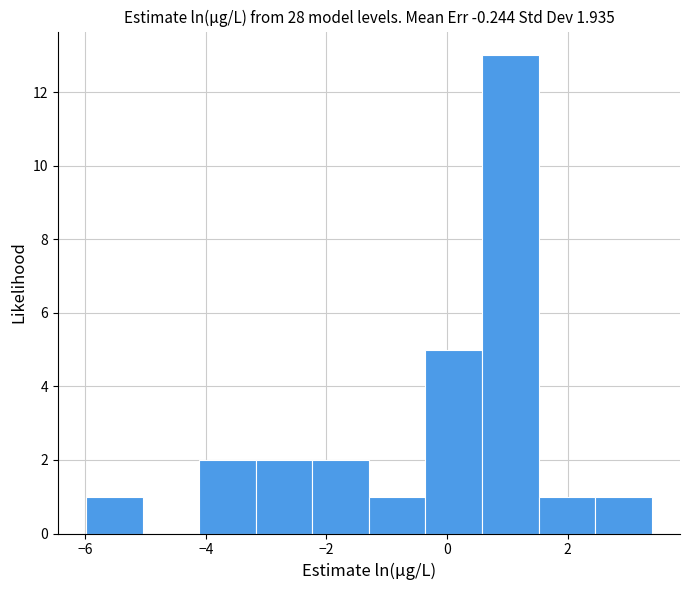

What is the height of the bar covering -4.2 to -3.2 on the x-axis? Neither the bar edges nor the heights are printed on the chart, so give them approximately, as read against the axes.

2